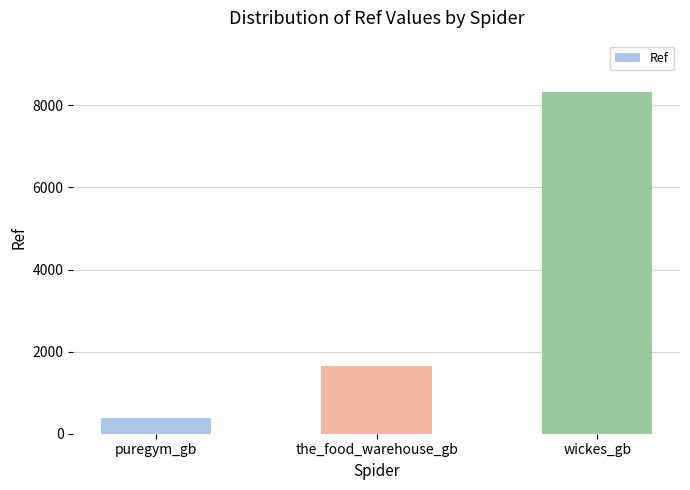

How many values are below 1657?

1